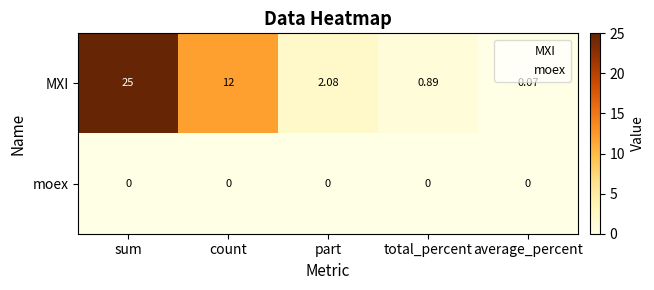

Which series changed the most between part and average_percent?

MXI